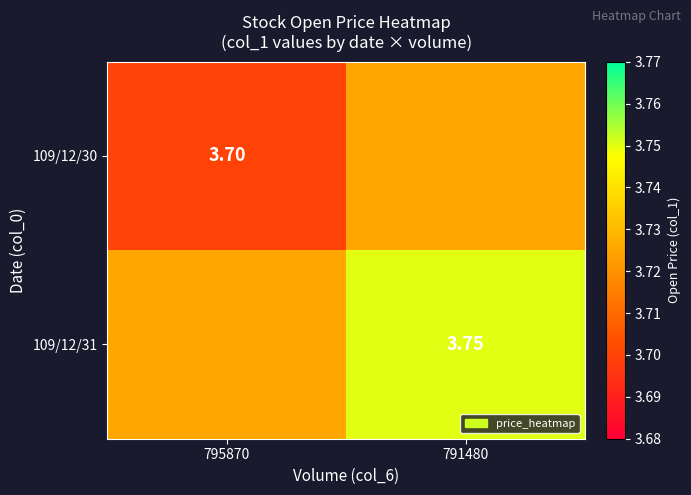

Is the value of 109/12/31 at 791480 greater than the value of 109/12/30 at 795870?

Yes